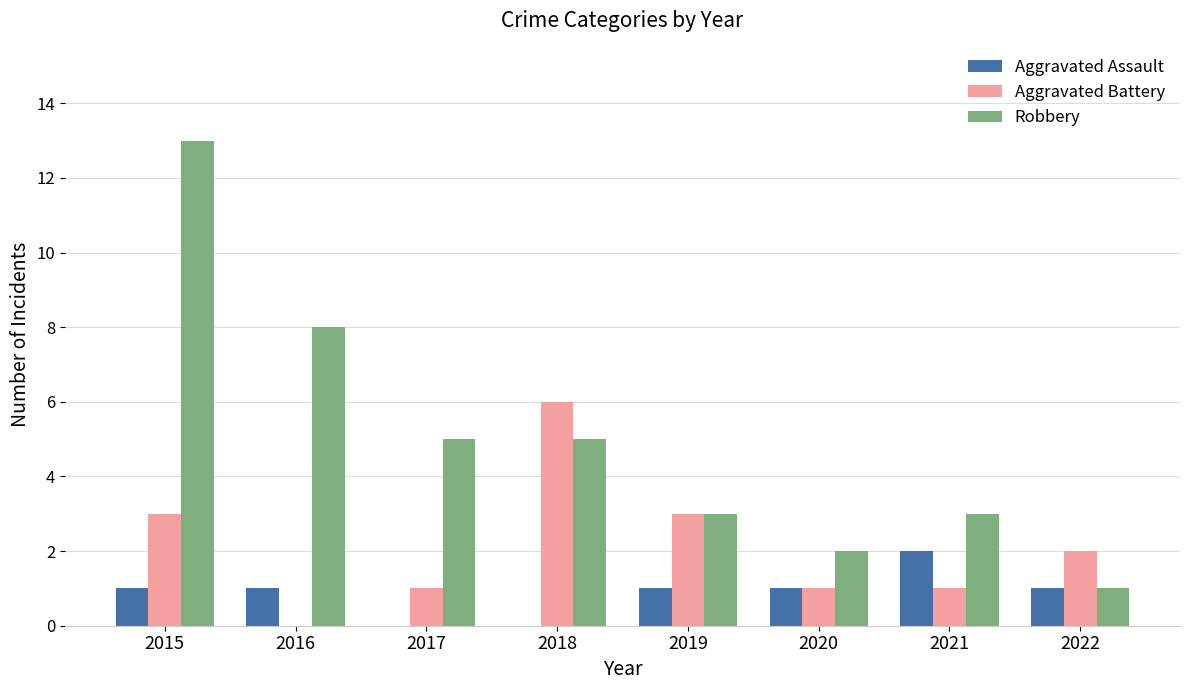

Is the value of Robbery at 2016 greater than the value of Aggravated Assault at 2017?

Yes